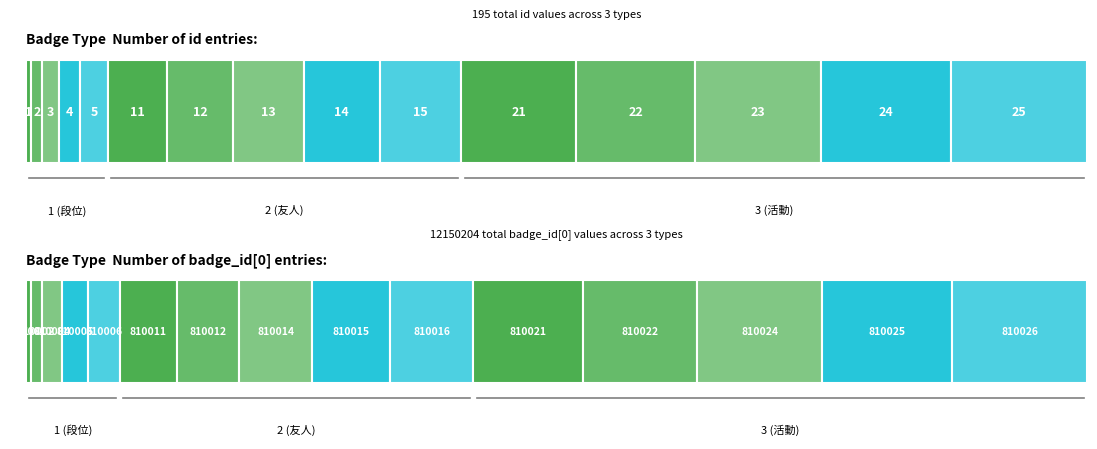

How many categories are shown in the chart?

3